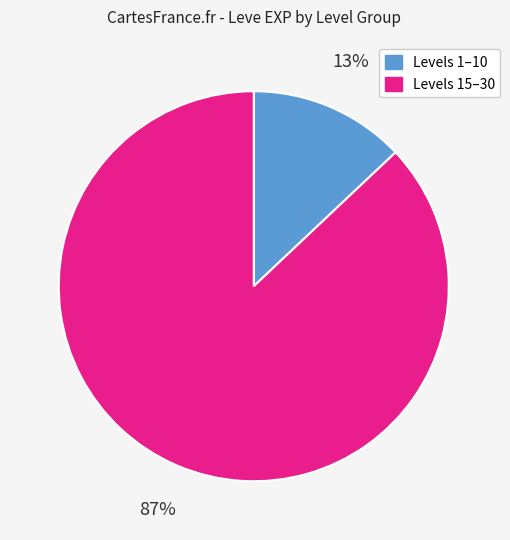

True or false: Levels 15–30 accounts for 87% of the total.

True